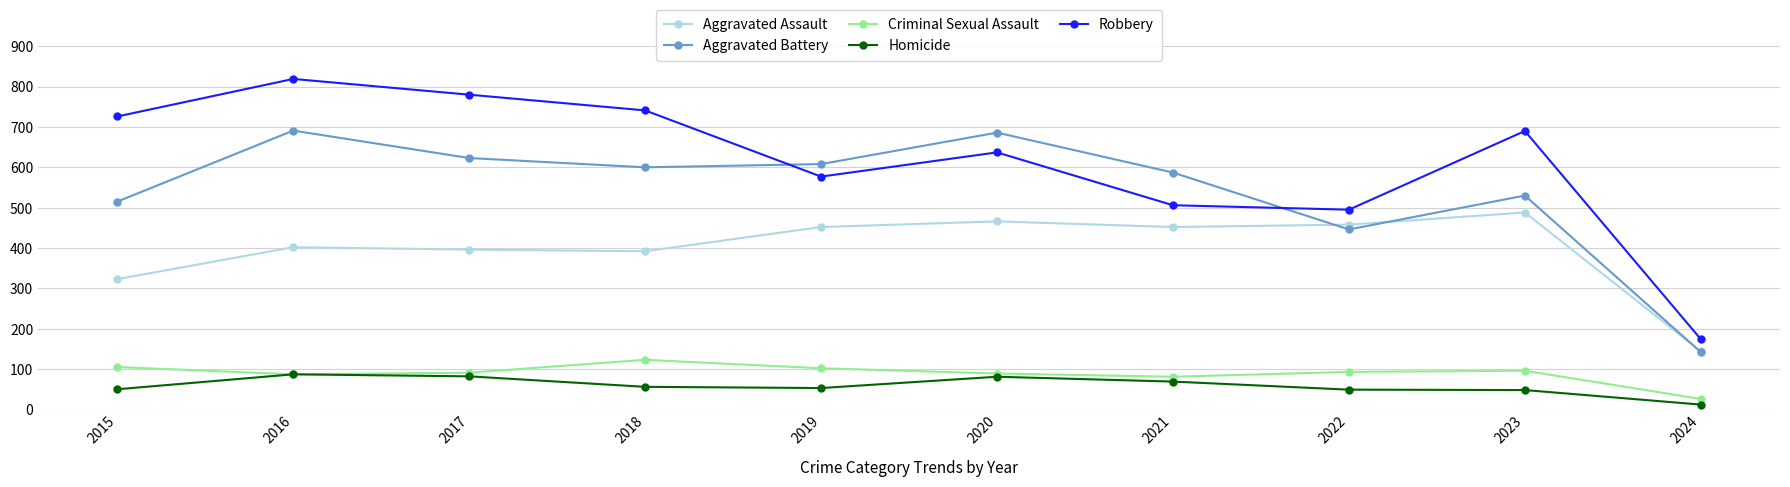

What is the difference between the maximum and minimum values in the Aggravated Assault series?

344